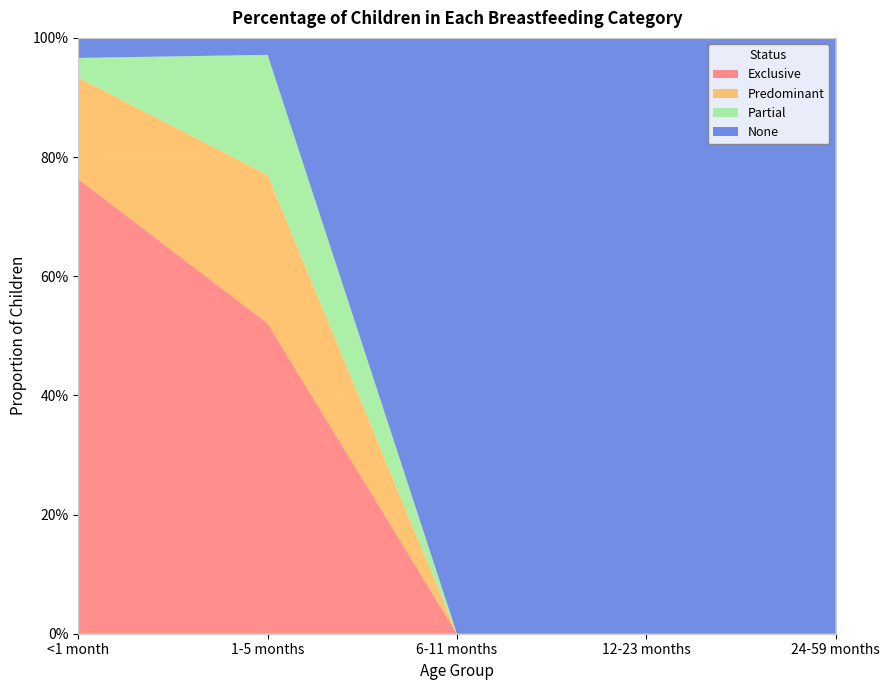

Reading left to right, list all the values displayed in this chart.

Exclusive: <1 month=0.8	1-5 months=0.5	6-11 months=0.0	12-23 months=0.0	24-59 months=0.0
Predominant: <1 month=0.2	1-5 months=0.2	6-11 months=0.0	12-23 months=0.0	24-59 months=0.0
Partial: <1 month=0.0	1-5 months=0.2	6-11 months=0.0	12-23 months=0.0	24-59 months=0.0
None: <1 month=0.0	1-5 months=0.0	6-11 months=1.0	12-23 months=1.0	24-59 months=1.0